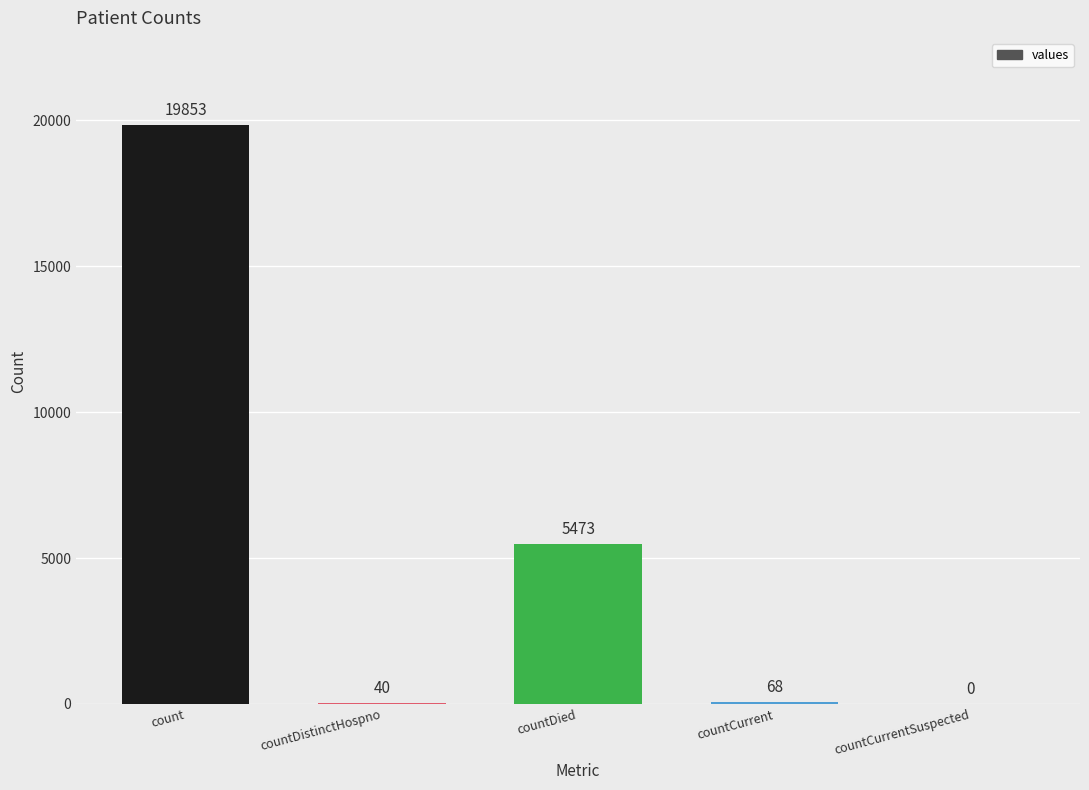

What is the difference between the values at countCurrent and count?

19785